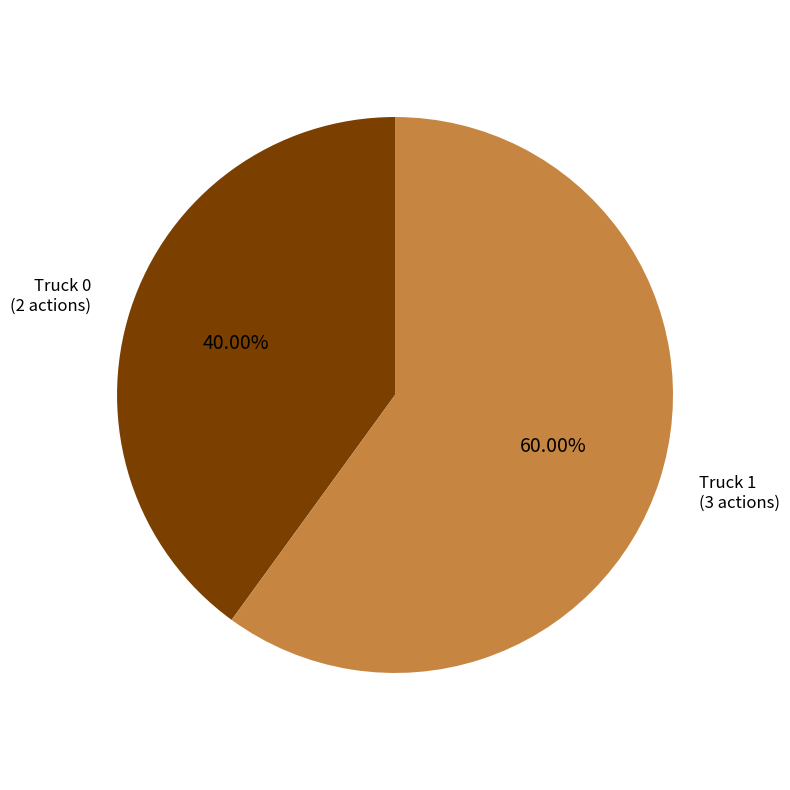

Does any single category account for the majority?

Yes